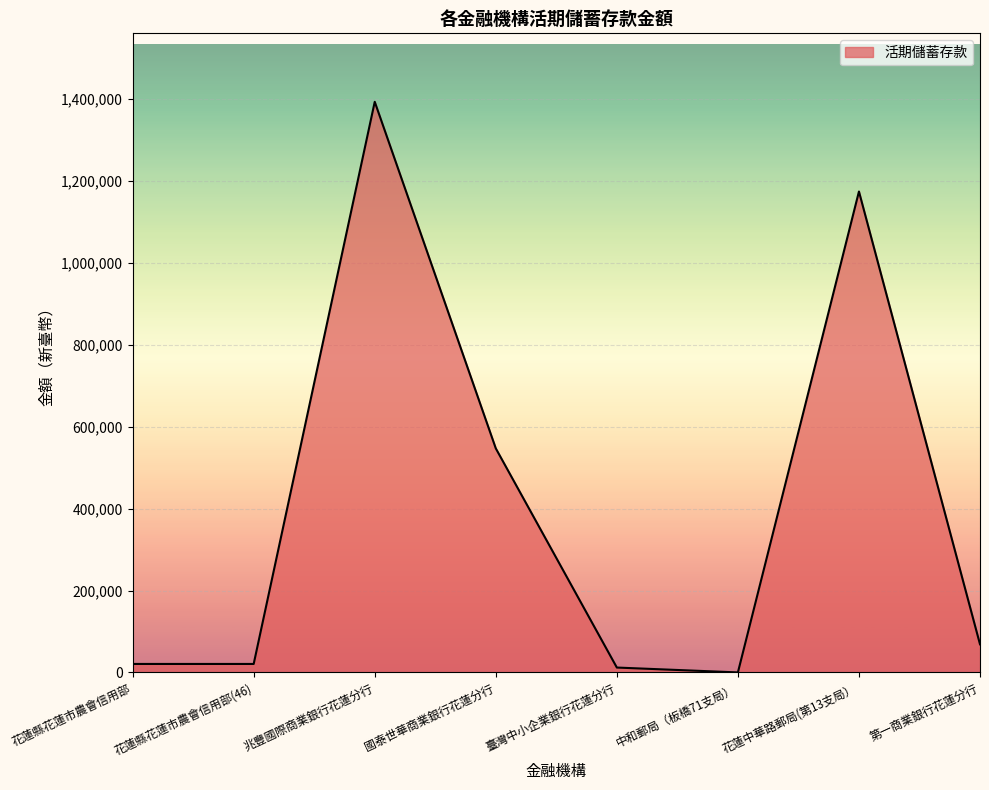

Reading left to right, what are all the values shown in this chart?

20734	20734	1393783	547246	11951	65	1174678	68708